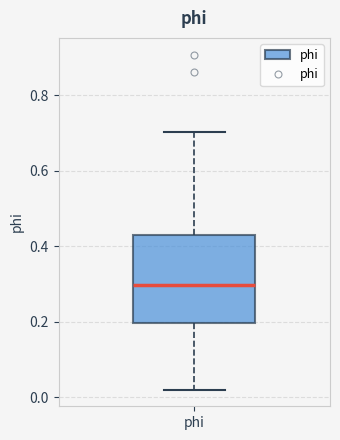

Read this box plot against the y-axis: the position of the median line, the range covered by the box, and the ends of both whiskers. The values are not printed on the chart, so give them approximately, as read against the axis.

median 0.30, box 0.20 to 0.42, whiskers 0.02 to 0.70